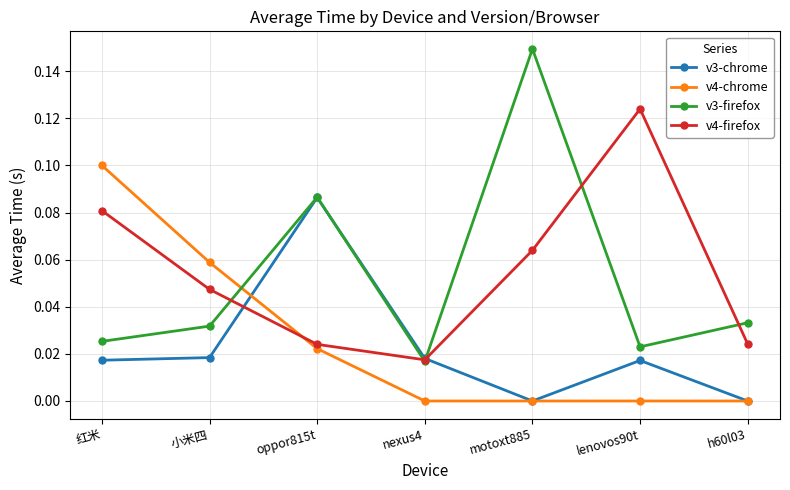

Which series has the largest range (max minus min)?

v3-firefox